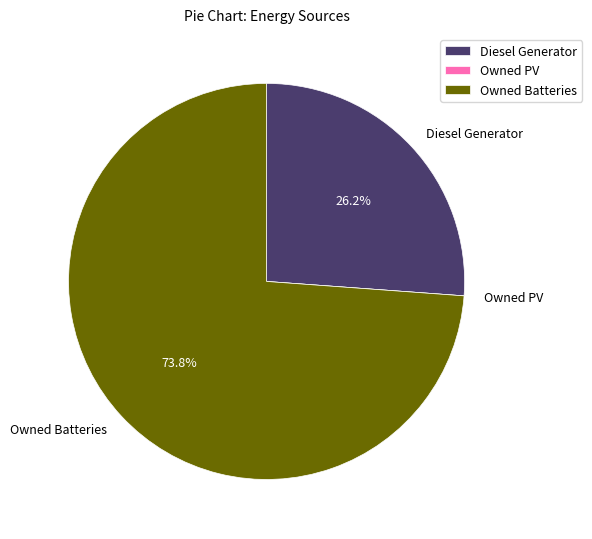

Which slice represents more than half of the pie?

Owned Batteries